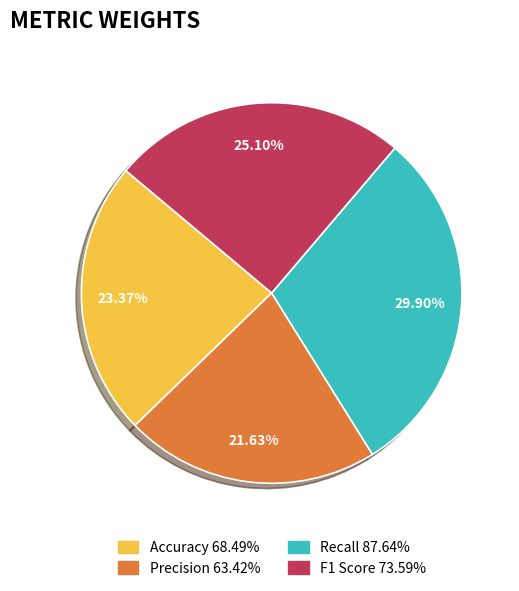

Is there a majority slice in this chart?

No